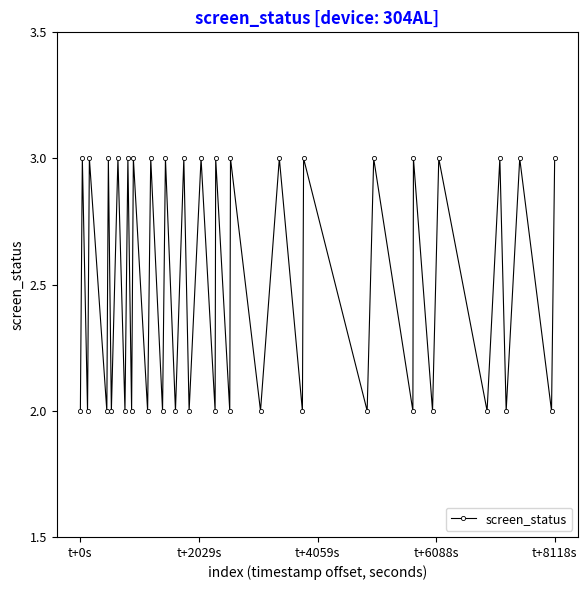

What is the greatest value displayed?

3